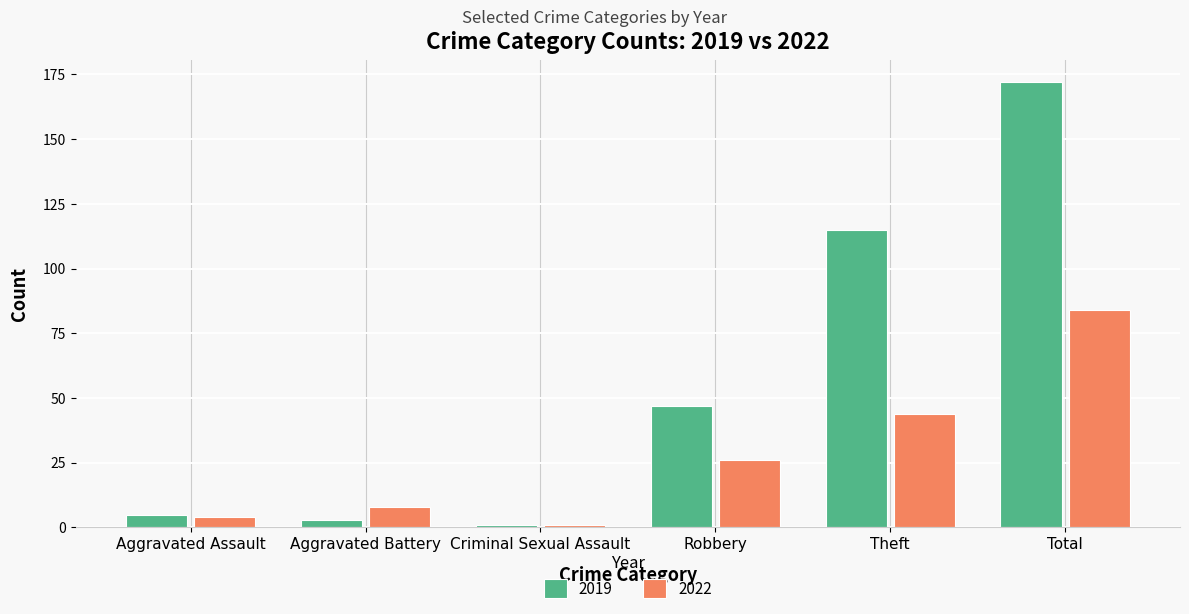

Which series has the widest spread of values?

2019